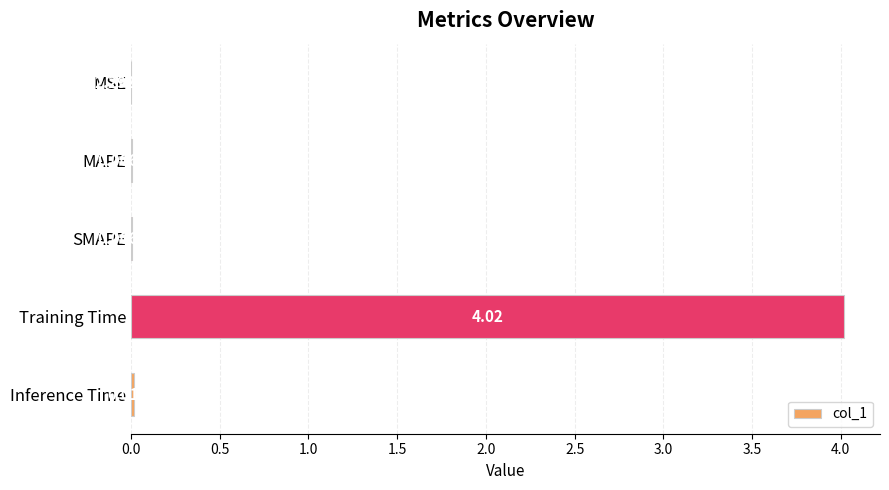

What is the change in value from MAPE to Training Time?

+4.0